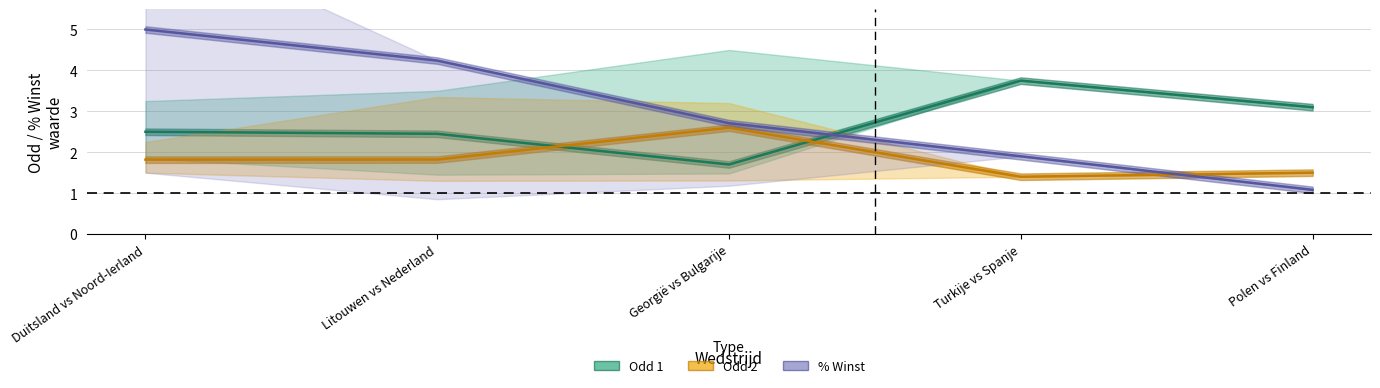

Reading right to left, what are all the values shown in this chart?

Odd 1: 3.1	3.8	1.7	2.5	2.5
Odd 2: 1.5	1.4	2.6	1.8	1.8
% Winst: 1.1	1.9	2.7	4.2	5.0